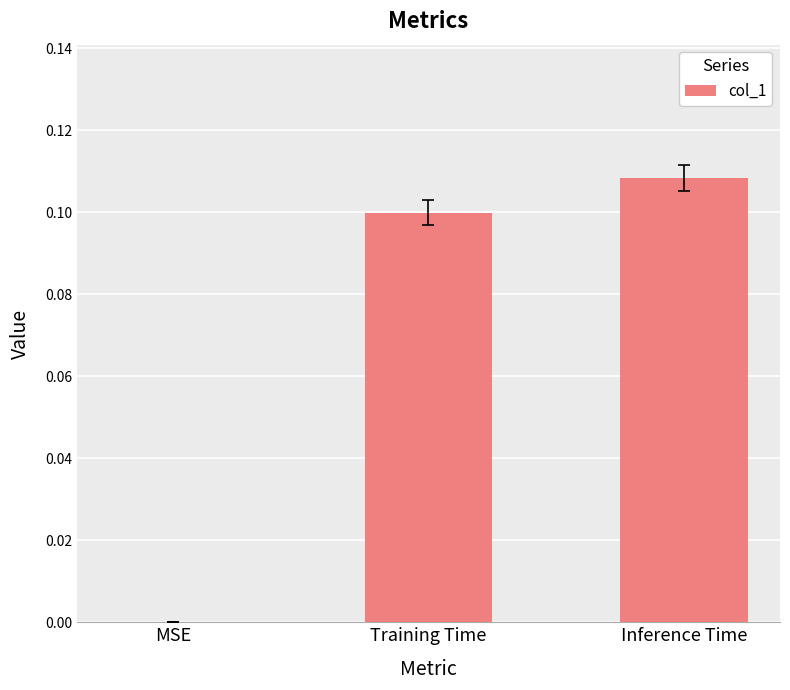

The value at Inference Time is 0.1. True or false?

True